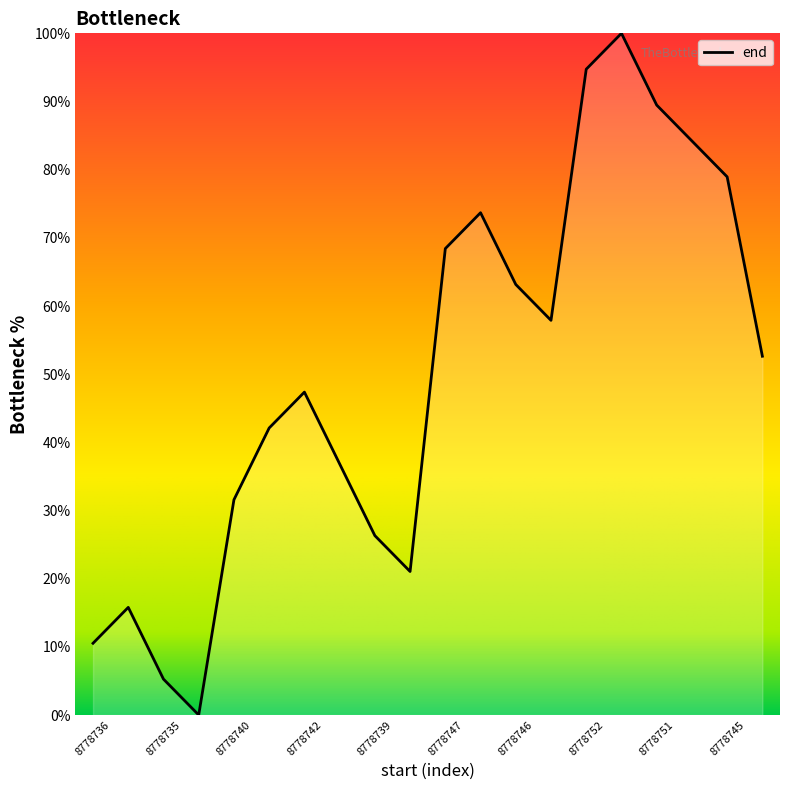

How many lines are shown in the chart?

1